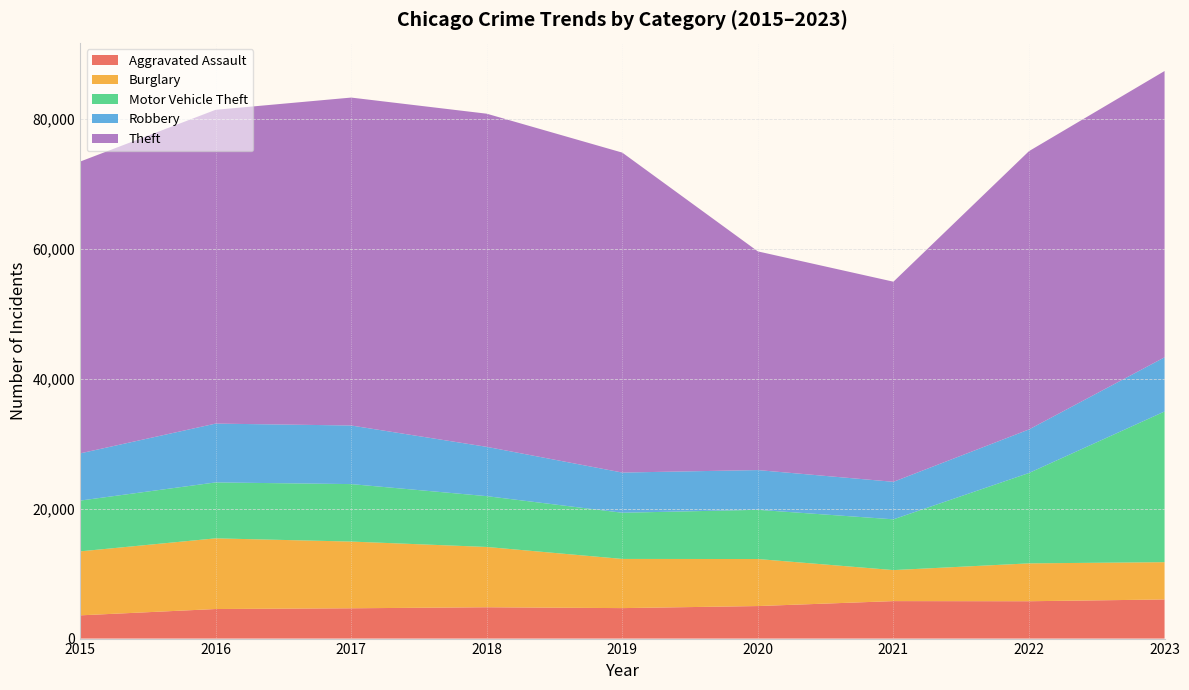

Reading left to right, what are all the values shown in this chart?

Aggravated Assault: 3574	4549	4662	4820	4689	5006	5767	5747	6019
Burglary: 9847	10876	10268	9280	7569	7237	4773	5828	5740
Motor Vehicle Theft: 7813	8607	8844	7819	7107	7572	7813	13910	23188
Robbery: 7264	9051	9018	7587	6185	6115	5773	6700	8336
Theft: 44901	48289	50463	51267	49234	33653	30795	42827	44059